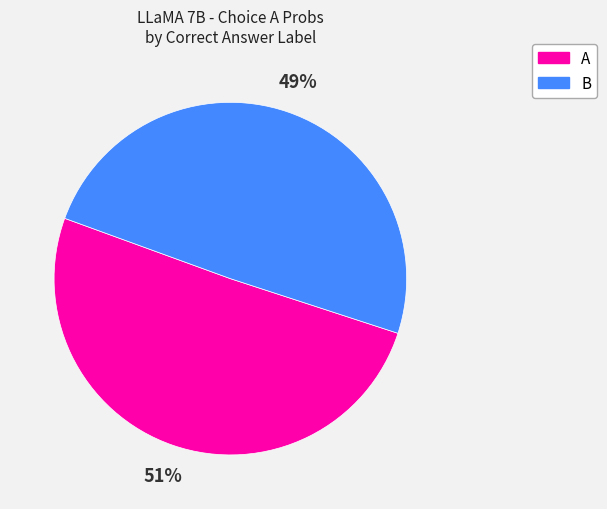

Is there a majority slice in this chart?

Yes